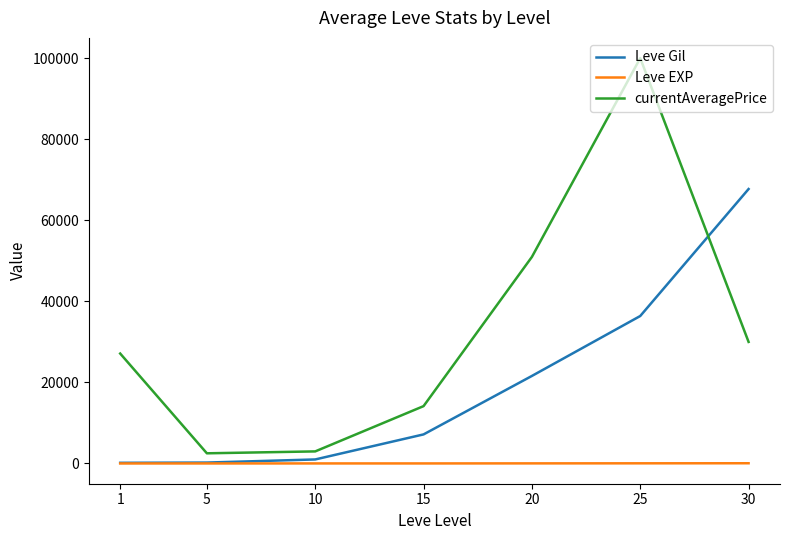

Which series has the widest spread of values?

currentAveragePrice